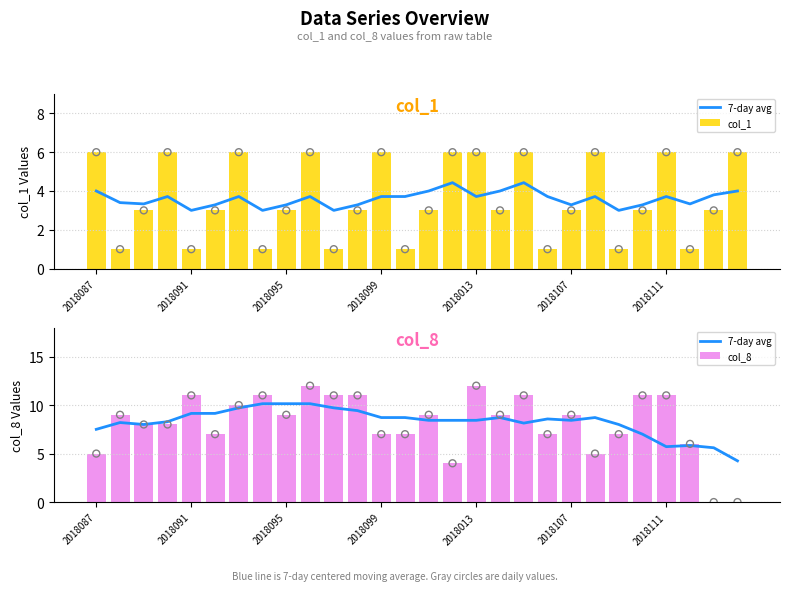

What are all the series names shown in the legend?

7-day avg, col_1, col_8